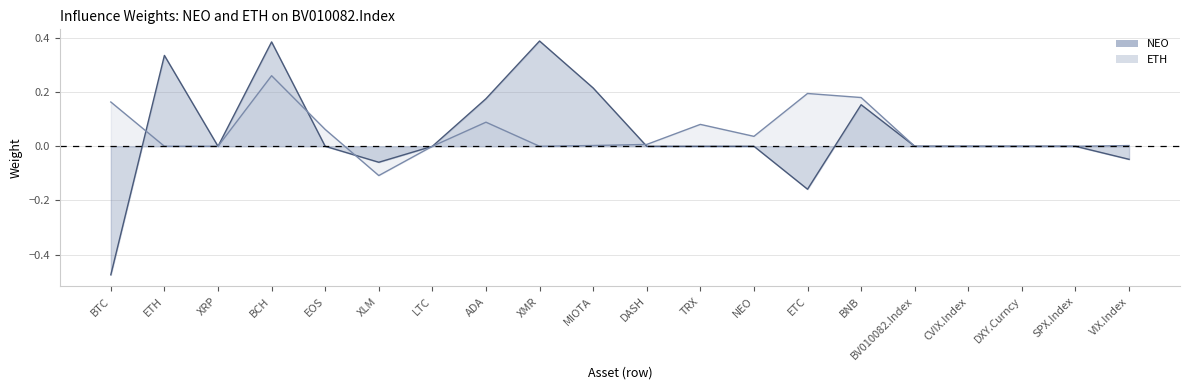

Where is the first local maximum for ETH line?

BCH